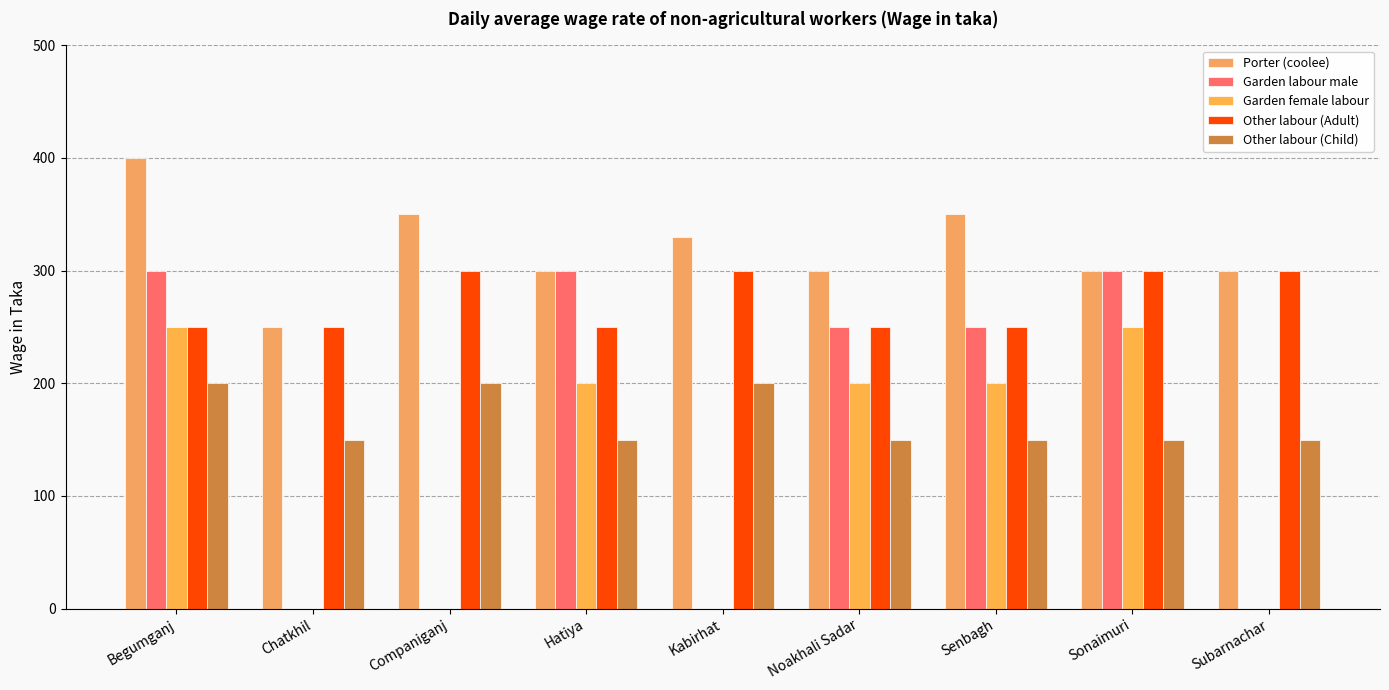

What is the label of the 8th bar from the right?

Chatkhil